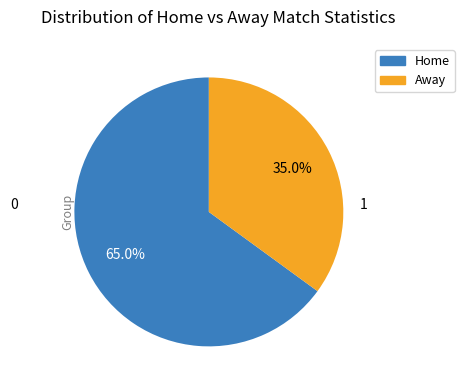

Is there a majority slice in this chart?

Yes